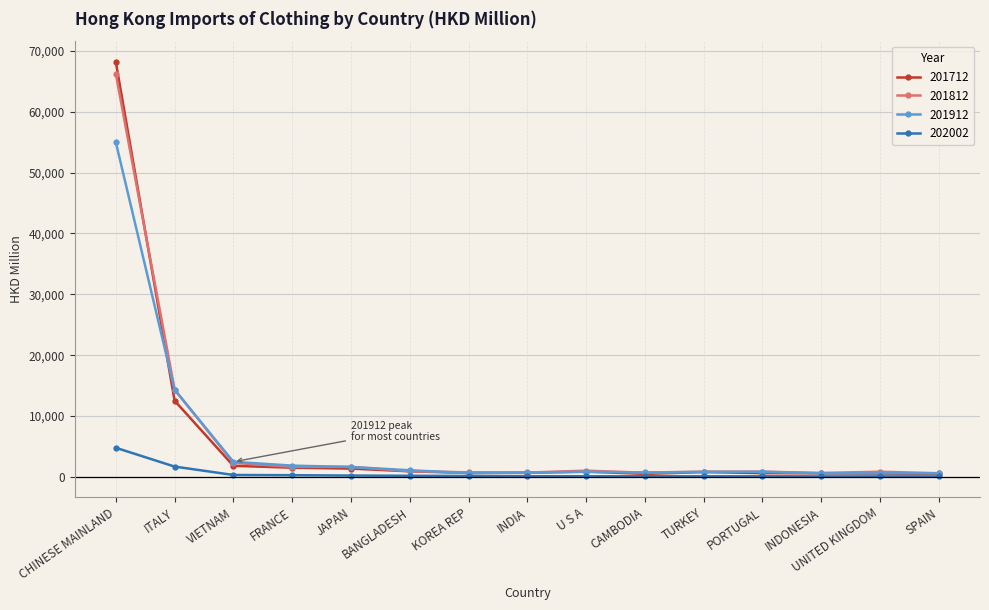

How many lines are shown in the chart?

4